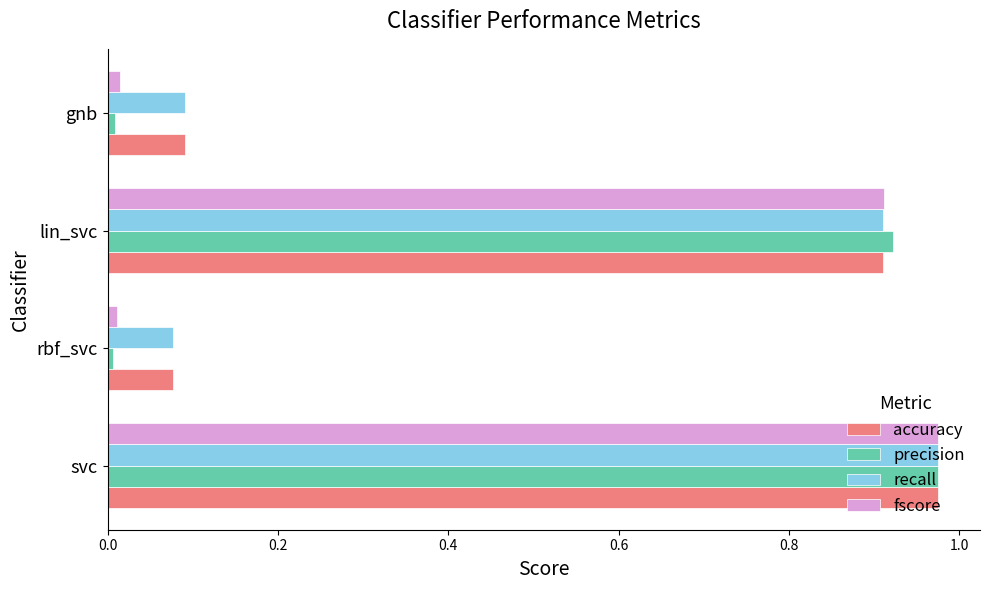

Which series has the widest spread of values?

precision